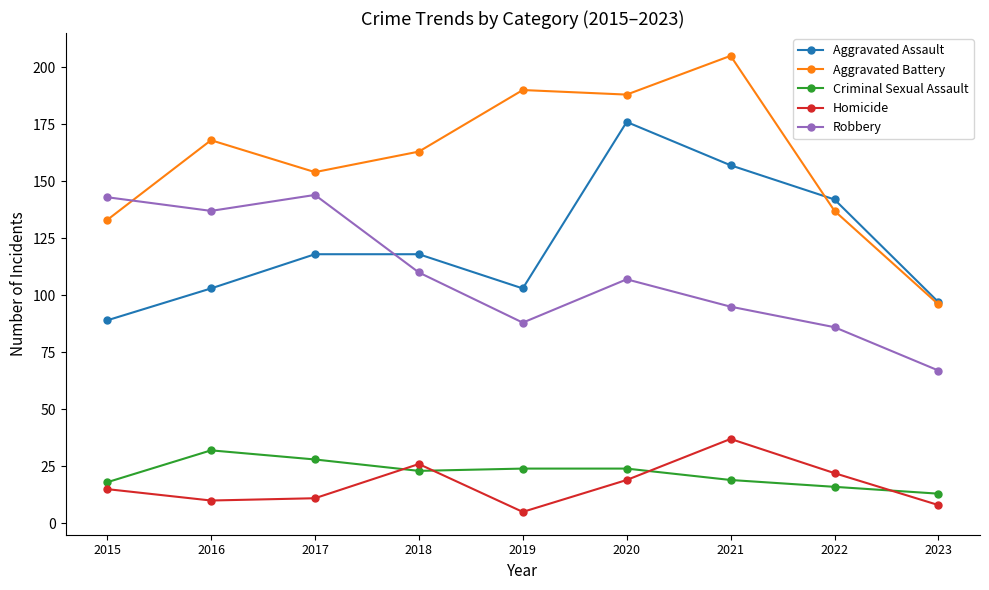

At how many categories does at least one series exceed 161?

5